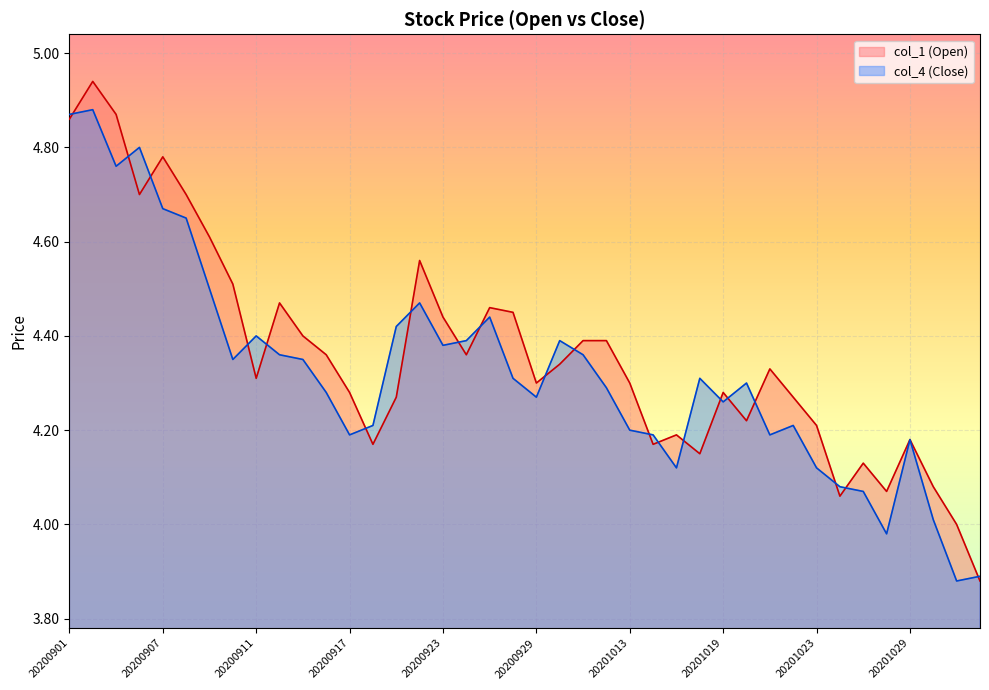

Between 20201012 and 20201015, which series saw the biggest shift?

col_1